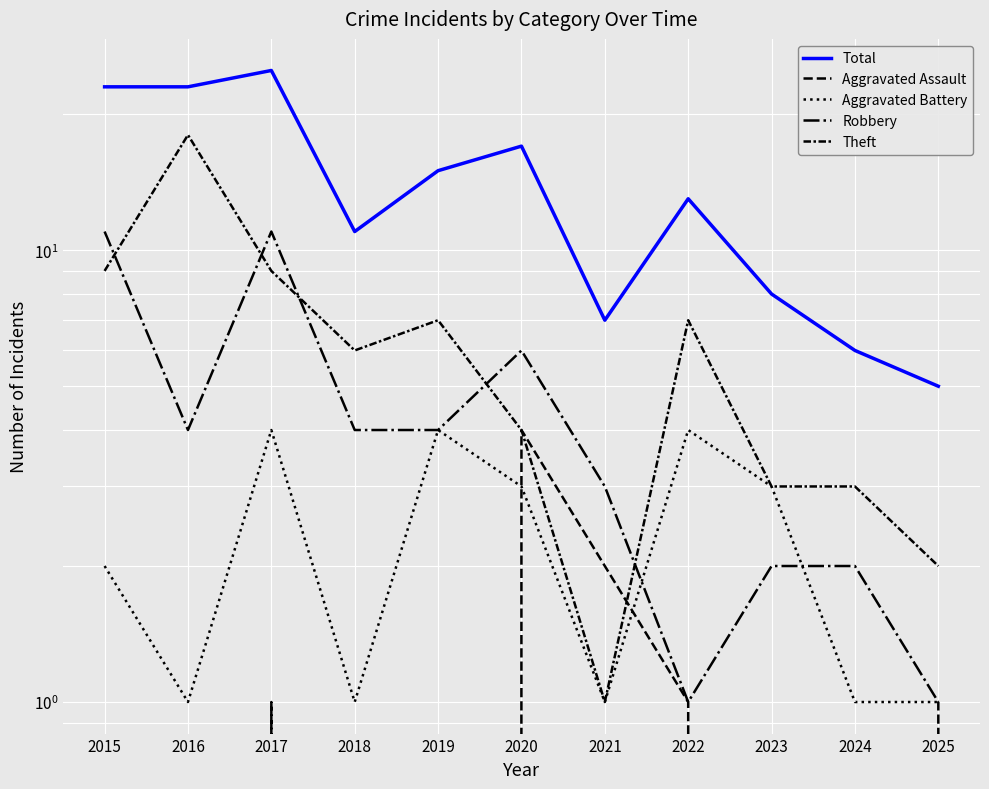

What is the average value of the Robbery series?

4